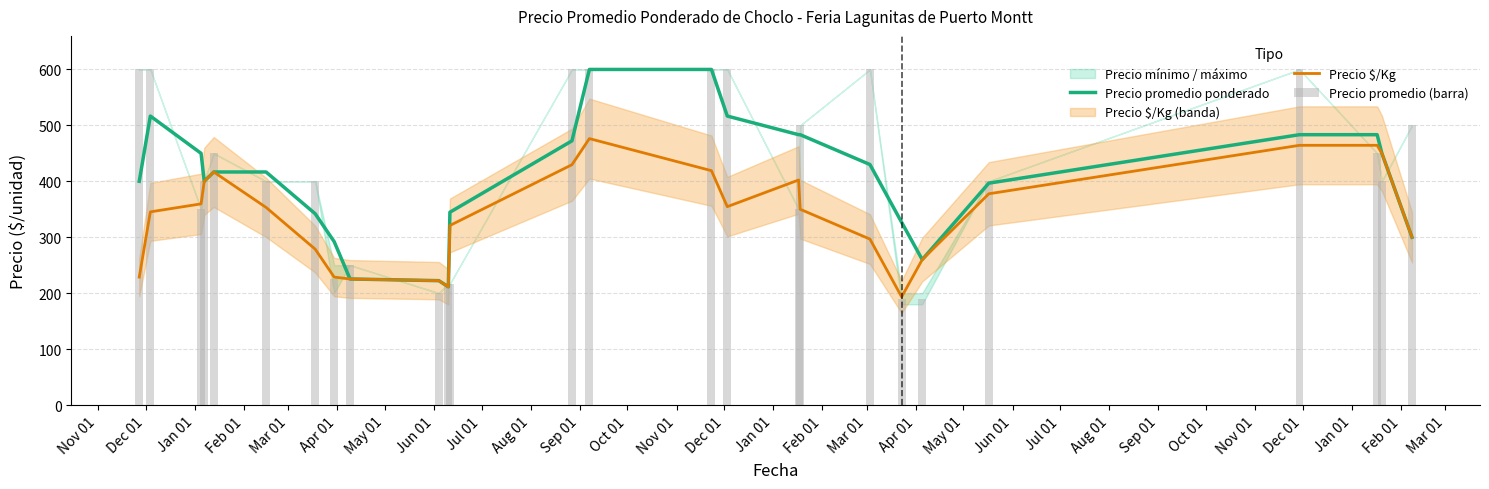

What is the maximum value for Precio $/Kg?

476.3